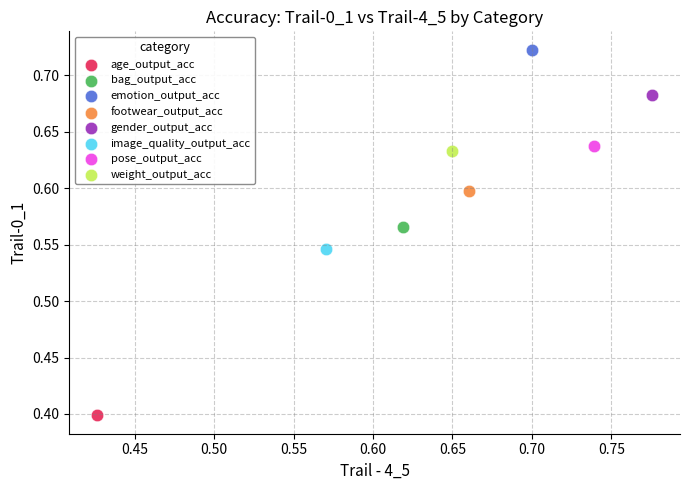

What are all the series names shown in the legend?

age_output_acc, bag_output_acc, emotion_output_acc, footwear_output_acc, gender_output_acc, image_quality_output_acc, pose_output_acc, weight_output_acc